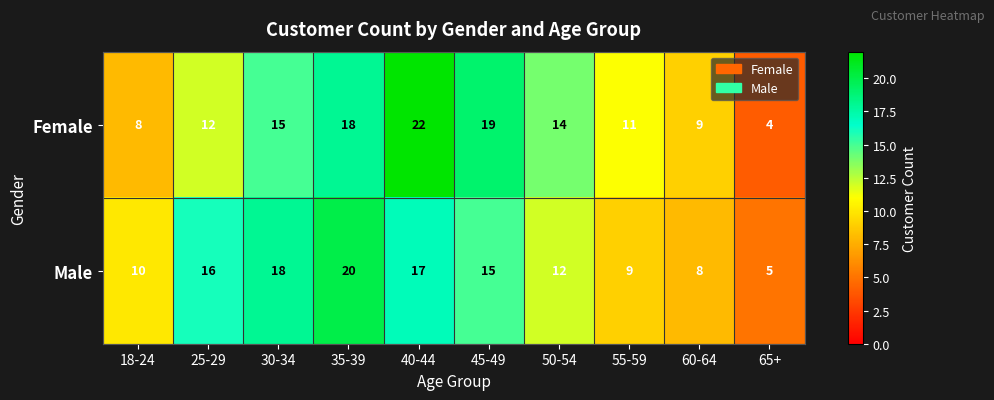

The value of Female at 50-54 is 4. True or false?

False